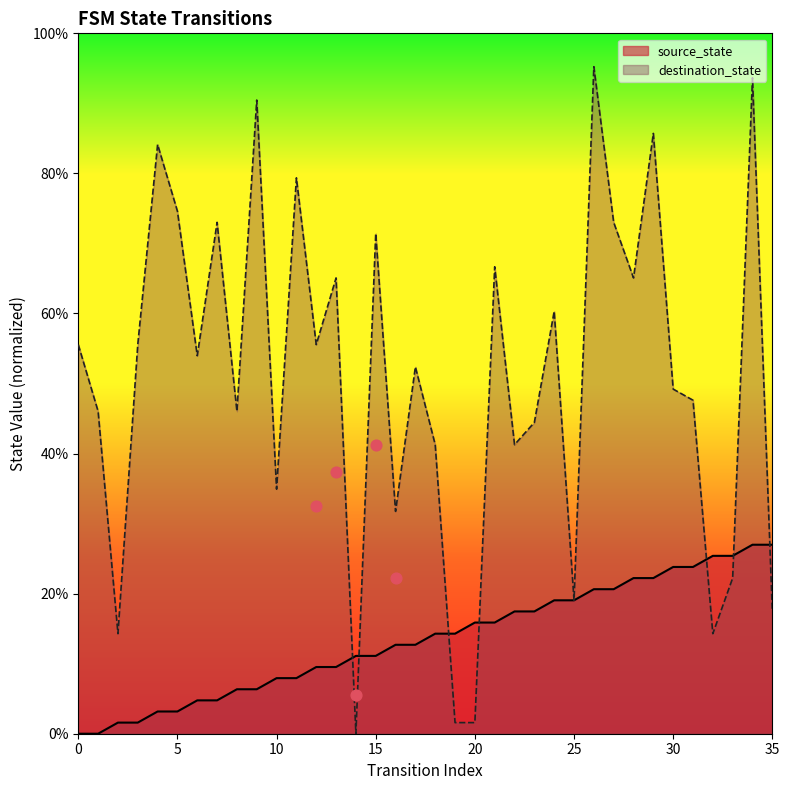

What is the total value across all series at 9?

96.8